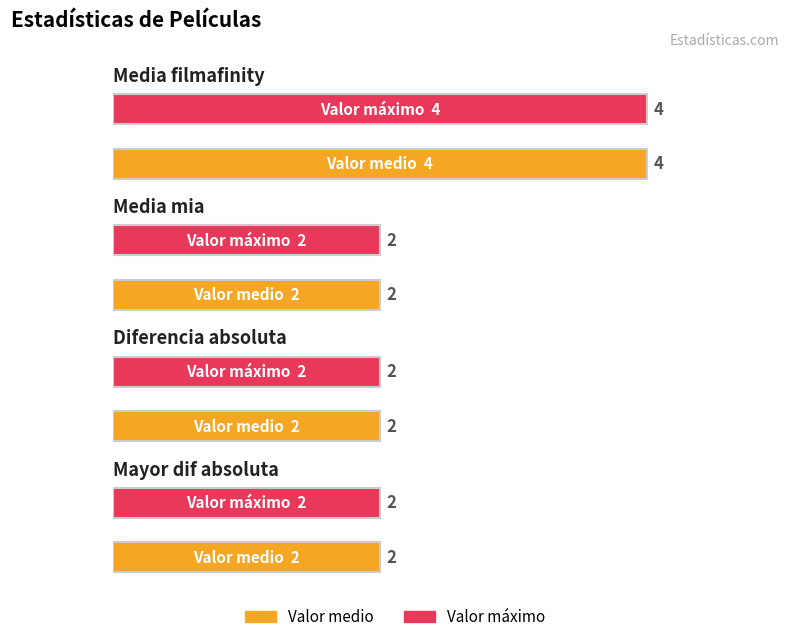

What is the label of the 2nd bar from the left?

Media mia